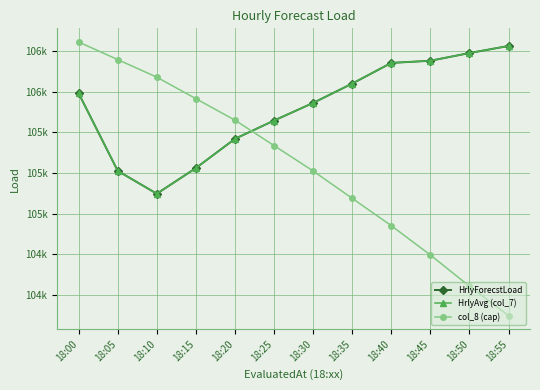

Is this an area chart (filled region under the line)?

No